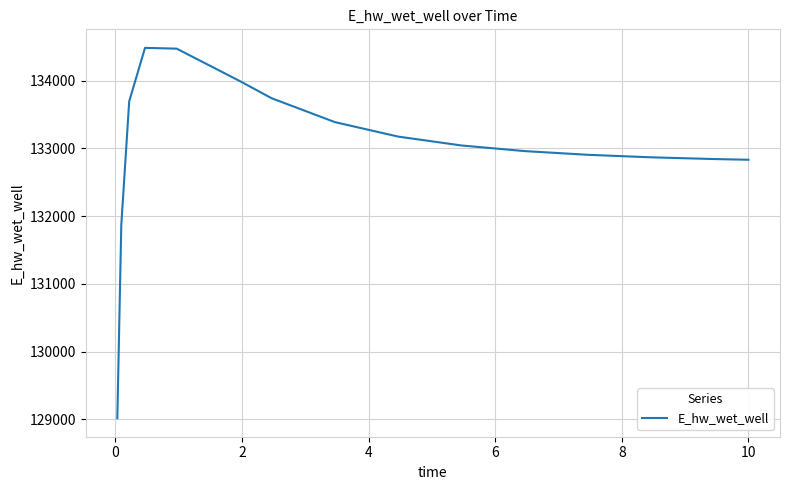

Is this an area chart (filled region under the line)?

No